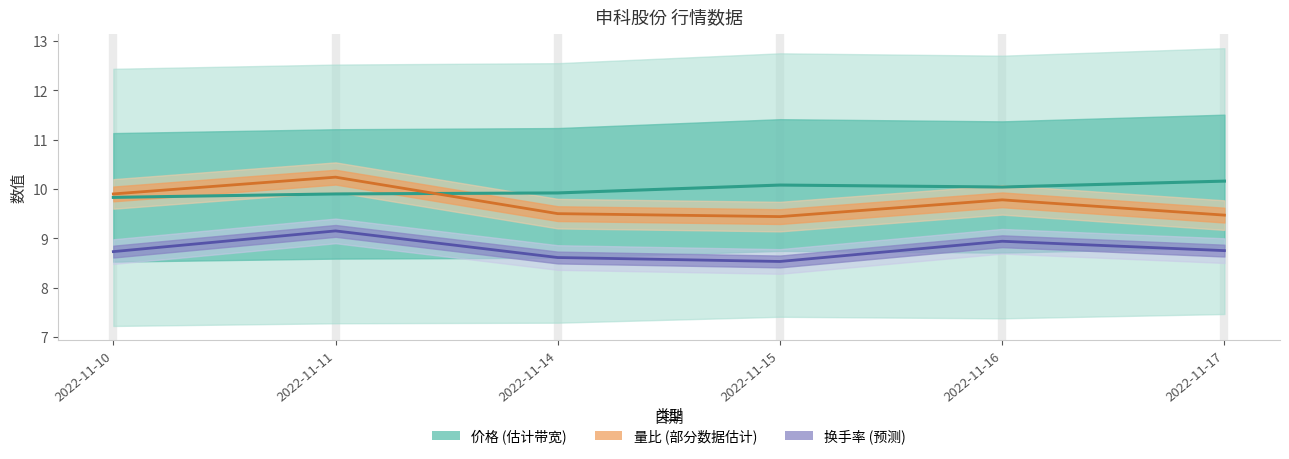

What is the sum of the 量比 values at 2022-11-15 and 2022-11-14?

18.9